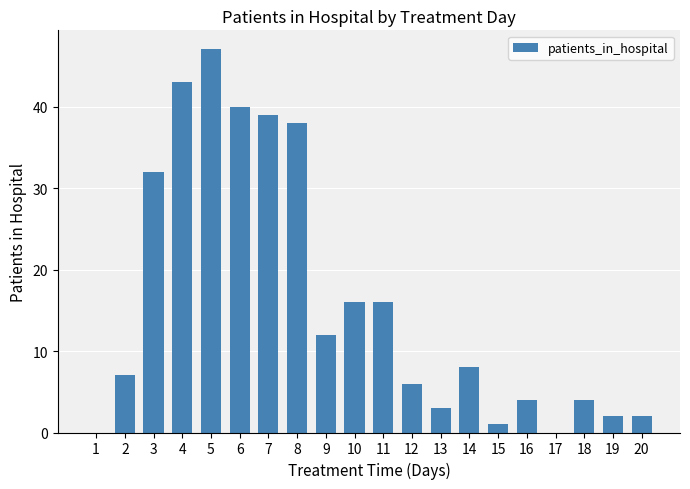

Reading right to left, list all the values displayed in this chart.

20=2	19=2	18=4	17=0	16=4	15=1	14=8	13=3	12=6	11=16	10=16	9=12	8=38	7=39	6=40	5=47	4=43	3=32	2=7	1=0